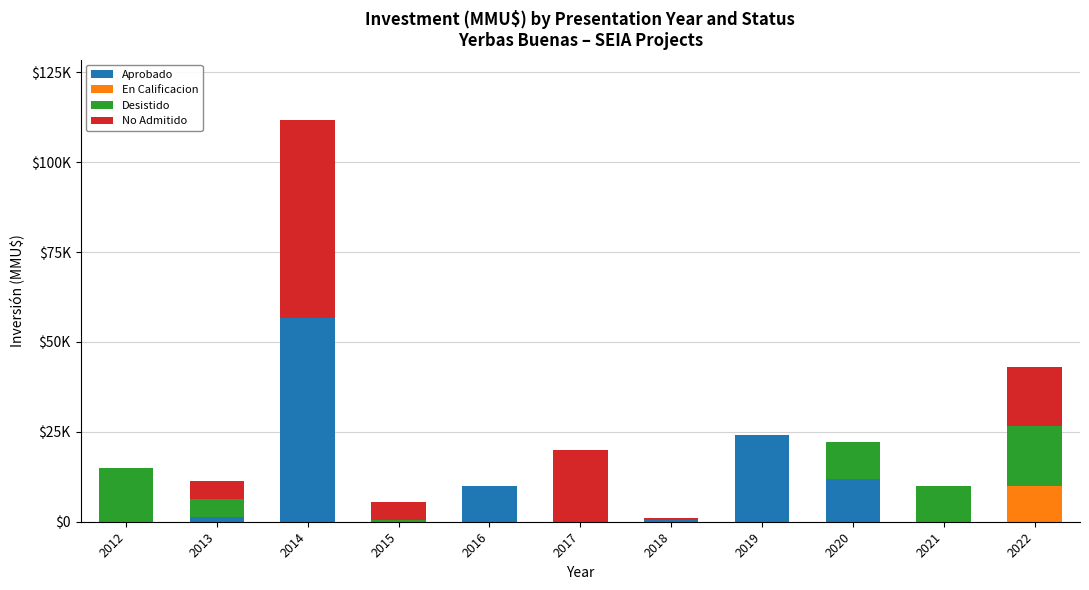

What is the difference between the second highest and minimum values in the Aprobado series?

24000